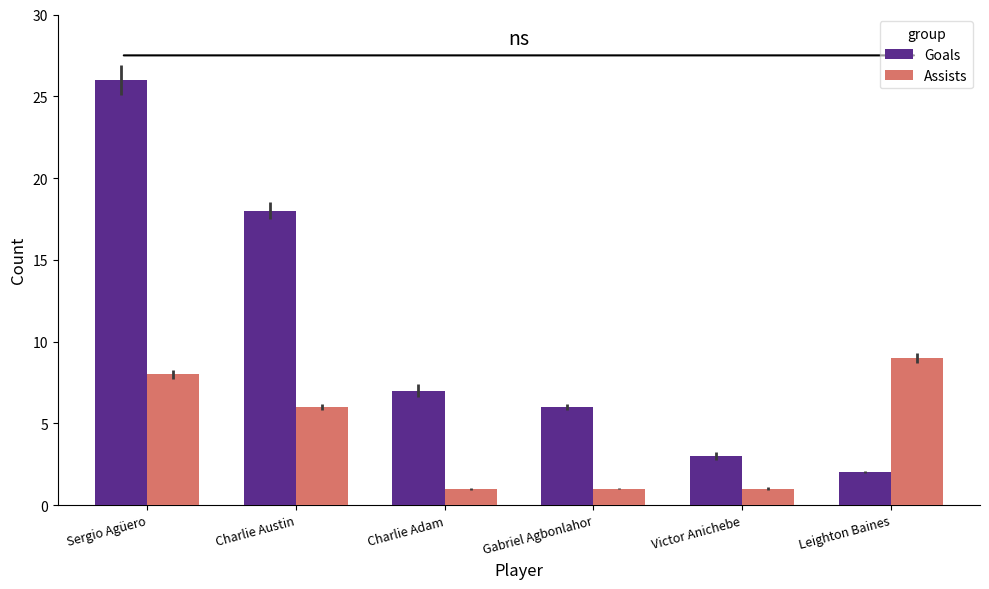

What is the difference between the Goals values at Victor Anichebe and Gabriel Agbonlahor?

3